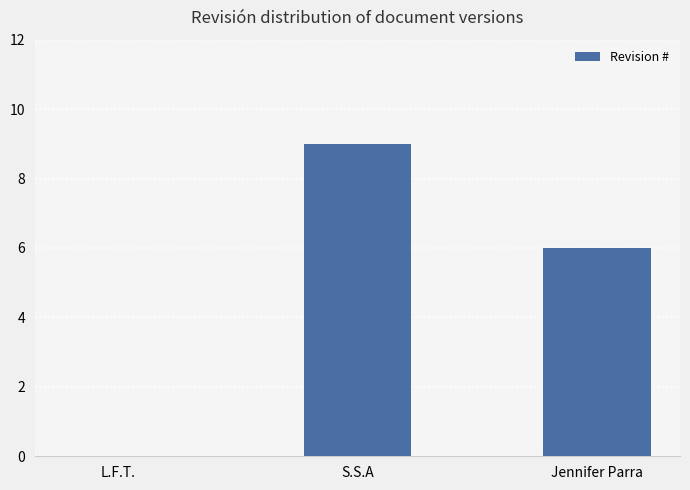

At which label is the value closest to 4?

Jennifer Parra